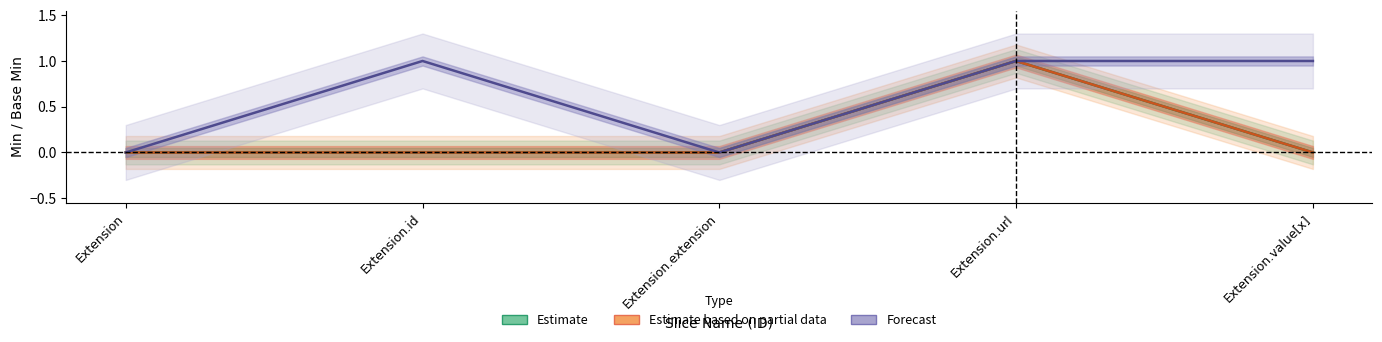

What is the label of the 2nd point from the left?

Extension.id